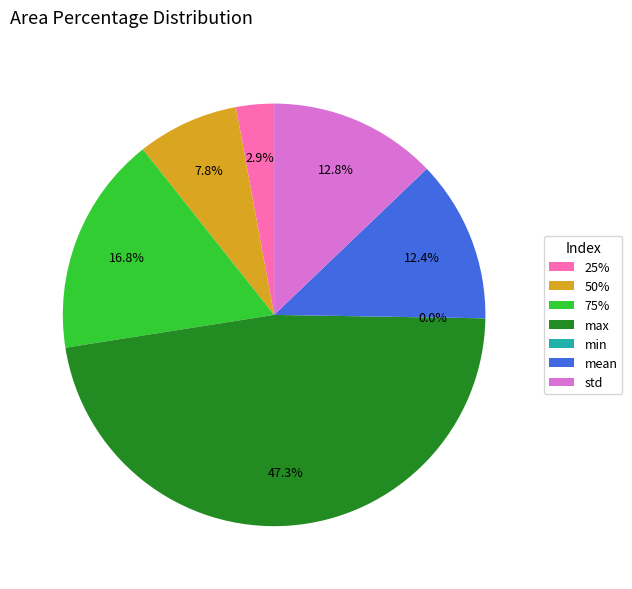

What is the total percentage of 25% and std?

15.7%